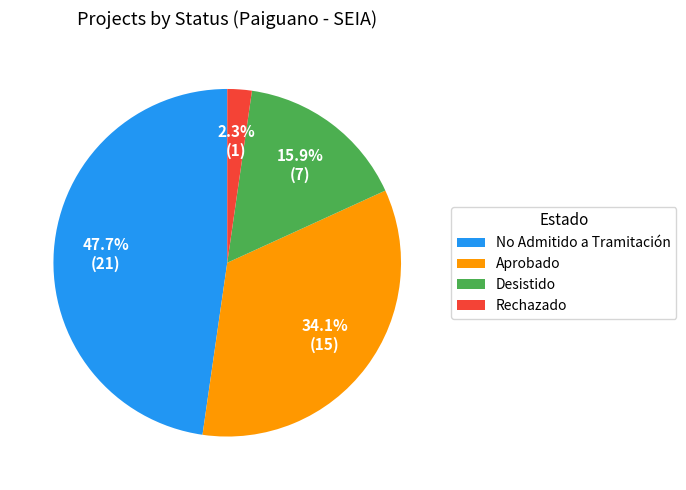

What is the largest slice in the pie chart?

No Admitido a Tramitación